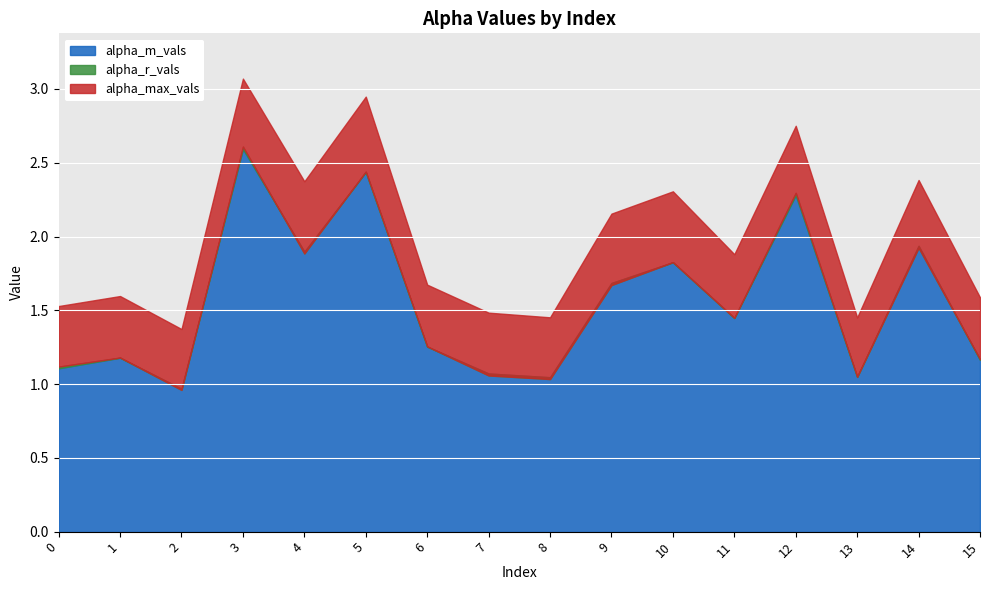

Reading left to right, list all the values displayed in this chart.

alpha_max_vals: 1.5	1.6	1.4	3.1	2.4	2.9	1.7	1.5	1.5	2.2	2.3	1.9	2.8	1.5	2.4	1.6
alpha_r_vals: 1.1	1.2	1.0	2.6	1.9	2.4	1.3	1.1	1.0	1.7	1.8	1.4	2.3	1.0	1.9	1.2
alpha_m_vals: 1.1	1.2	1.0	2.6	1.9	2.4	1.3	1.1	1.0	1.7	1.8	1.4	2.3	1.0	1.9	1.2